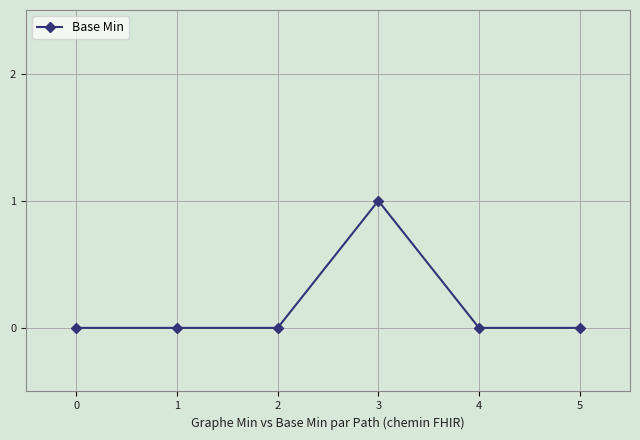

The chart shows a value of 1 at 2. True or false?

False